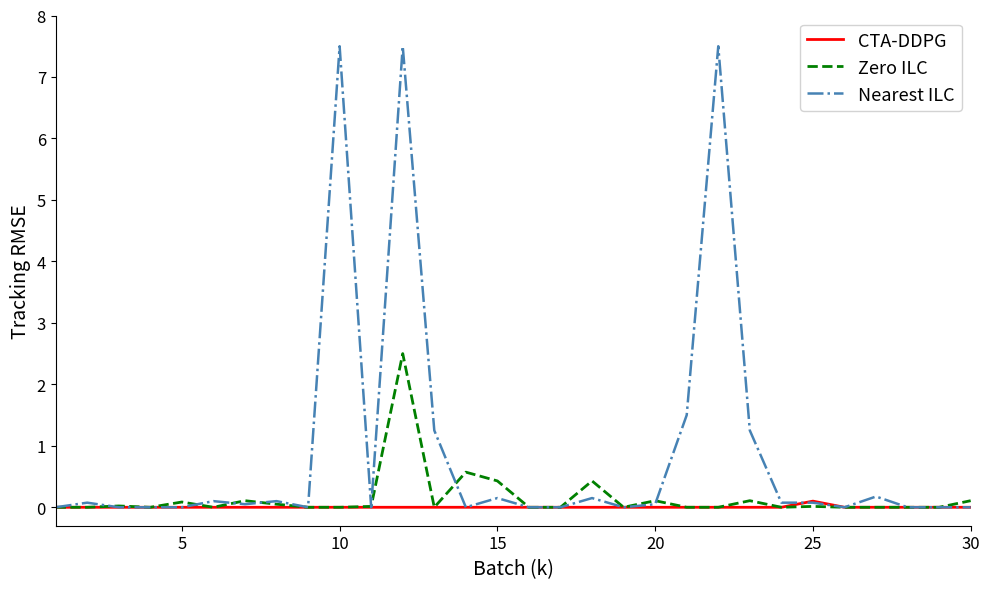

What is the greatest value displayed?

7.5